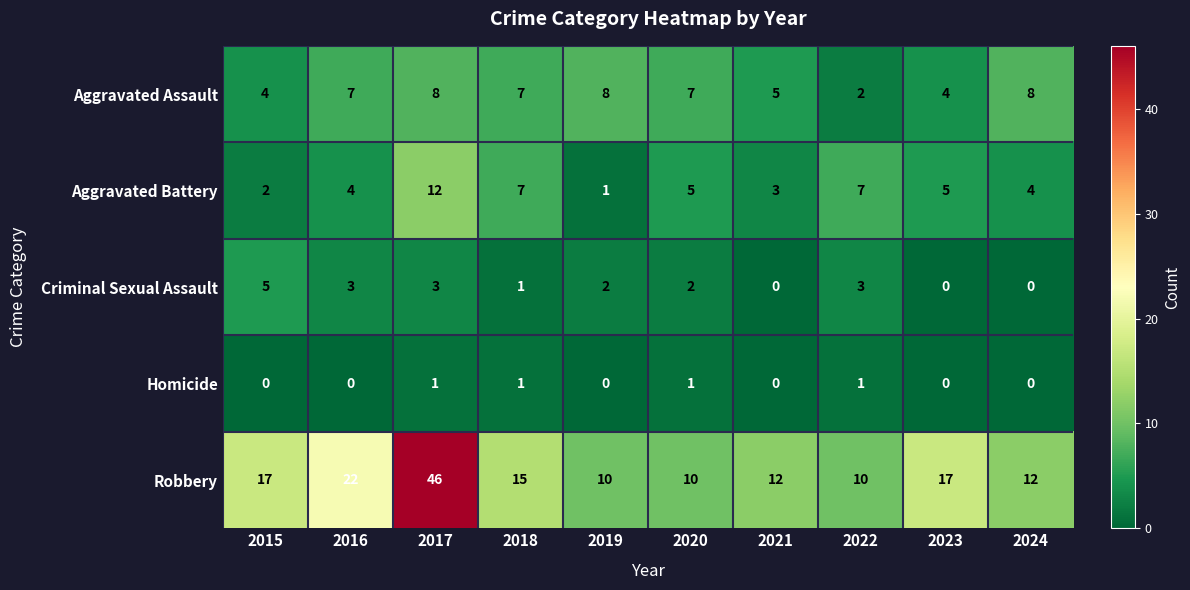

Rank the series at 2016 from highest to lowest value.

Robbery, Aggravated Assault, Aggravated Battery, Criminal Sexual Assault, Homicide